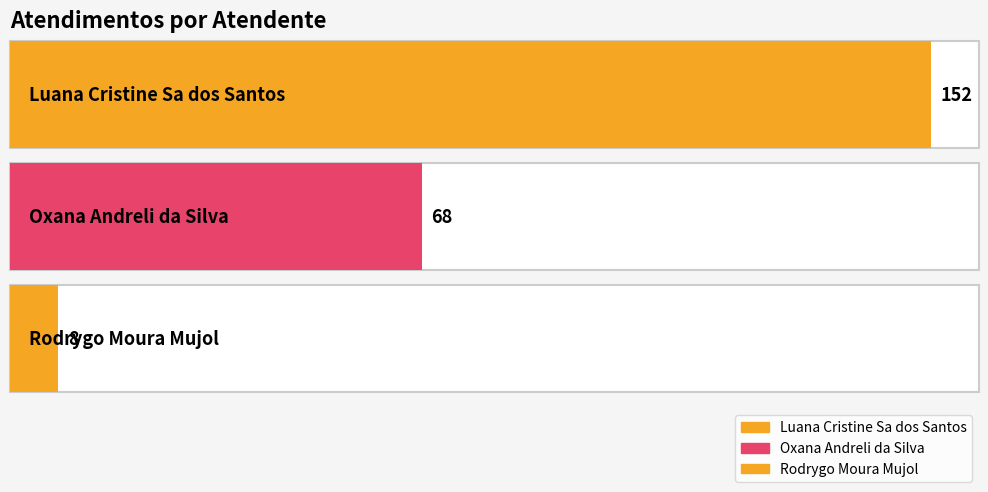

What is the difference between the maximum and minimum values?

144